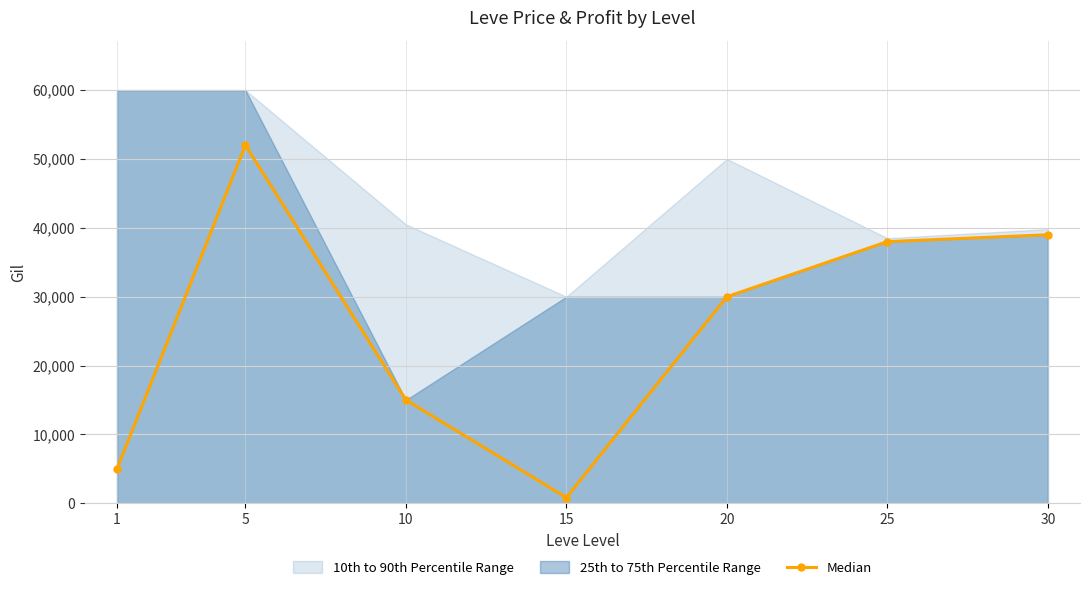

Where is the data nearest to the value 26414?

20